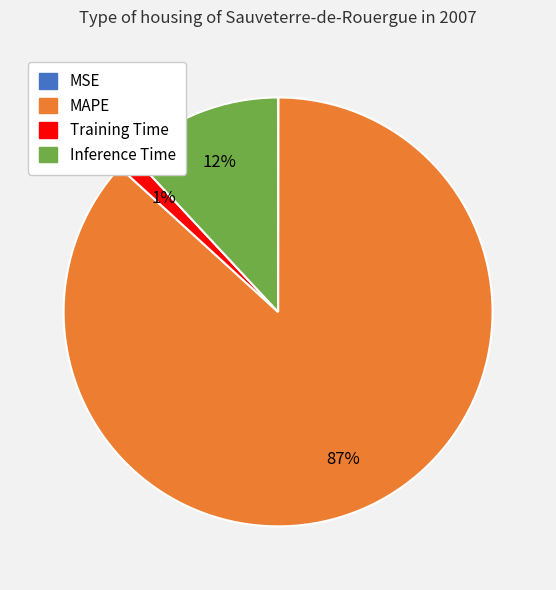

Combined, do MAPE and Inference Time account for over 50%?

Yes